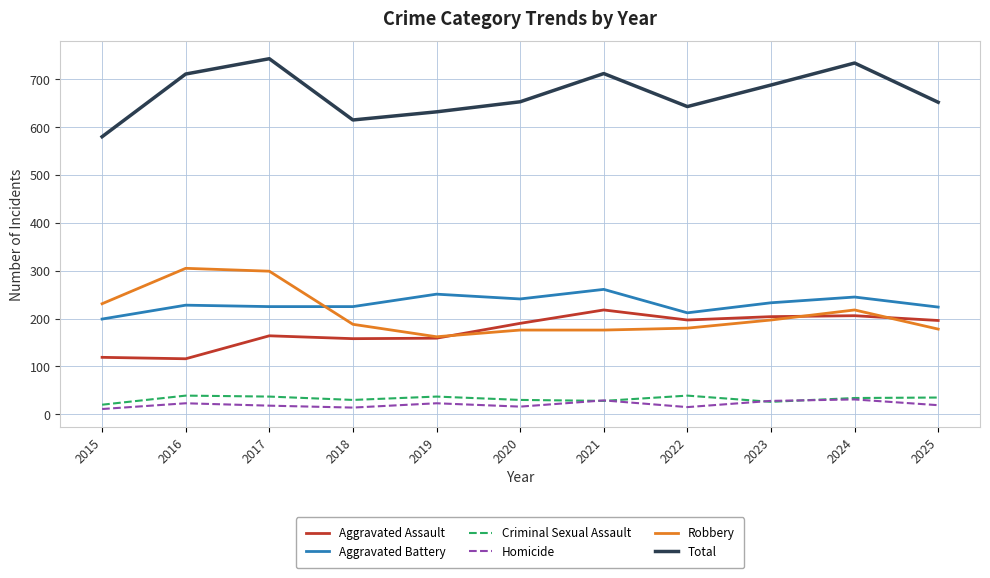

What is the difference between the Homicide values at 2015 and 2021?

18